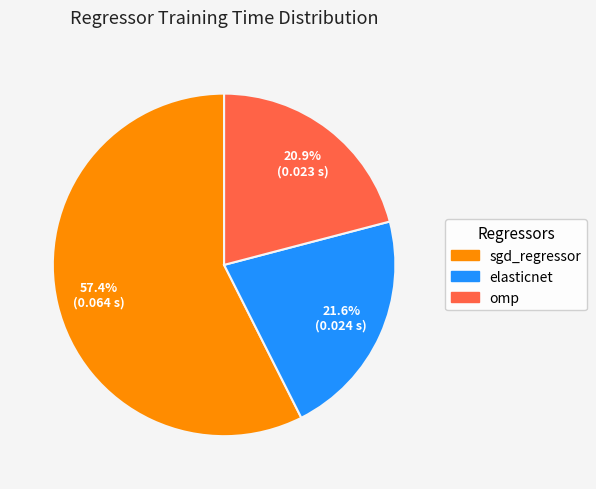

Which slice is the smallest?

omp